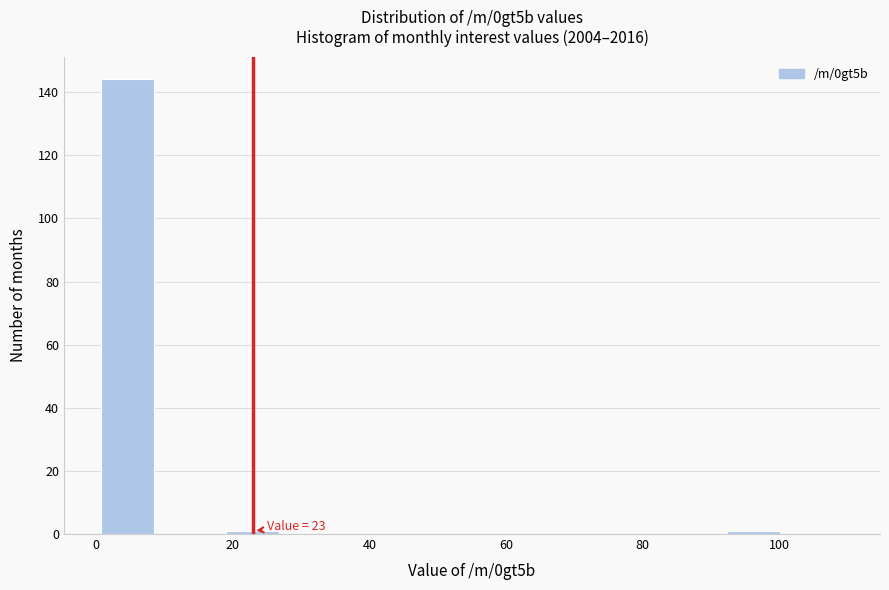

Which range on the x-axis has the tallest bar?

0 to 10